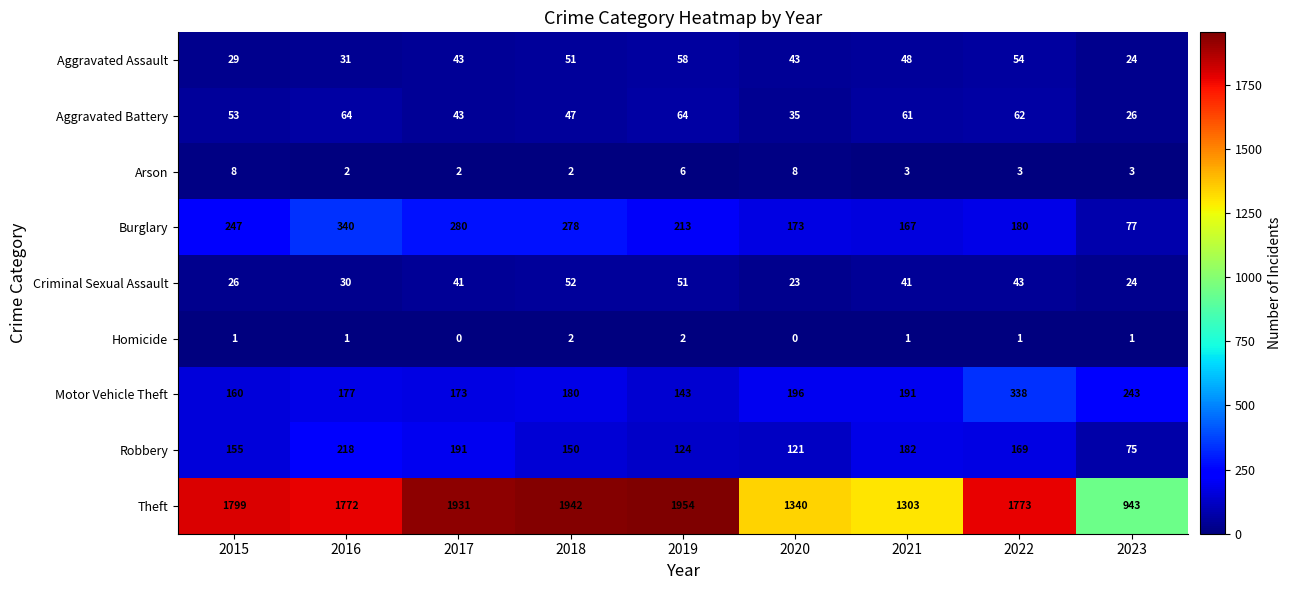

The Aggravated Assault series shows 24 at 2023. True or false?

True